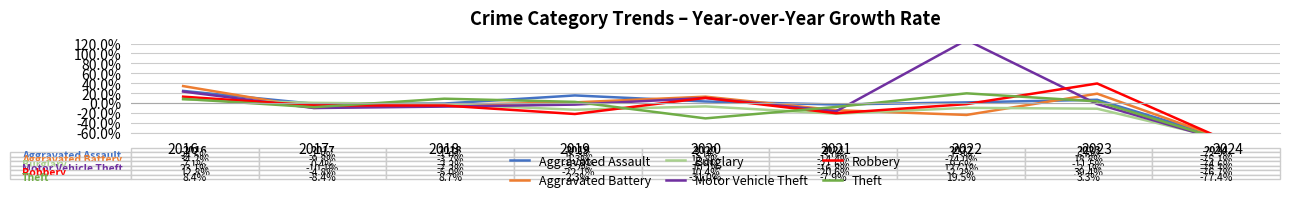

Between which two adjacent categories do Burglary and Theft first intersect?

2016 and 2017